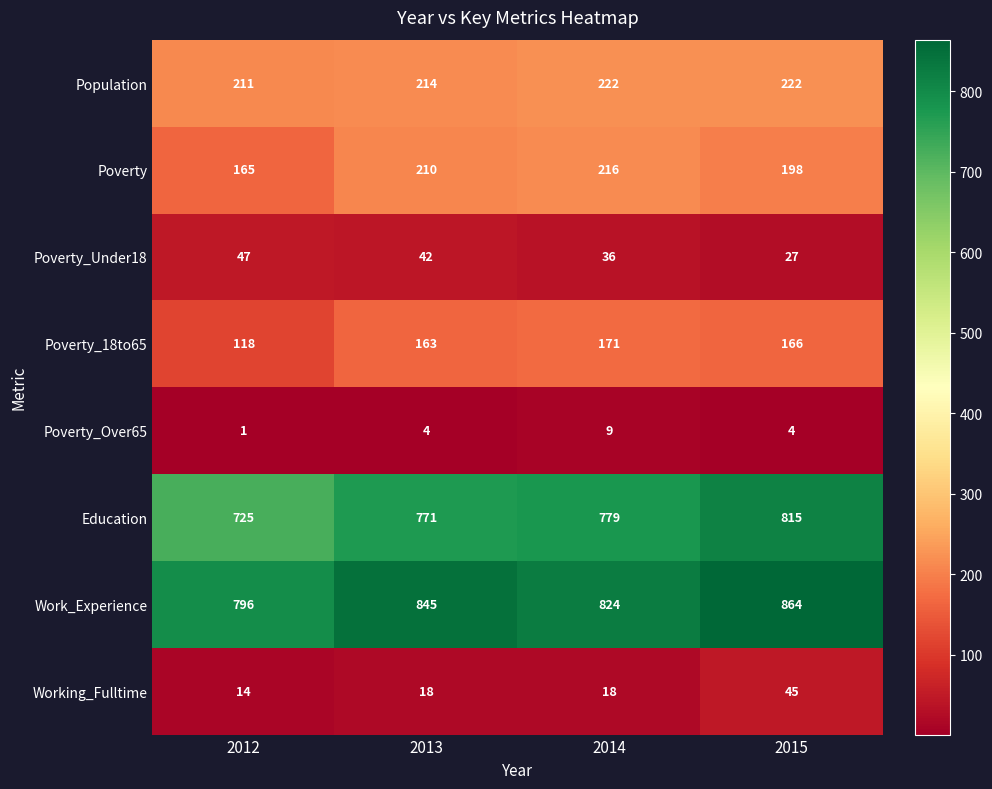

Which series has the largest range (max minus min)?

Education